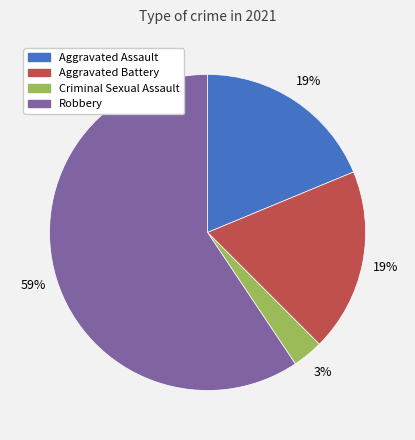

To the nearest percent, what is the combined percentage of Aggravated Assault and Criminal Sexual Assault?

22%